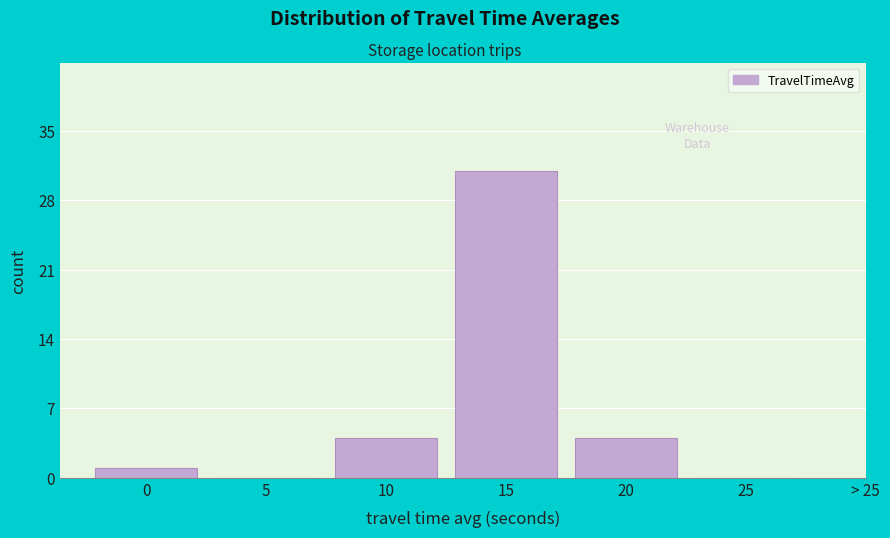

Reading right to left, transcribe all the data shown in this chart.

25=0	20=4	15=31	10=4	5=0	0=1